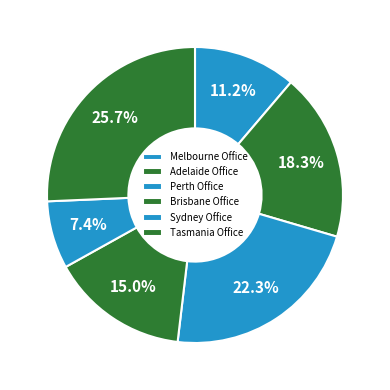

Which slice is the largest?

Tasmania Office